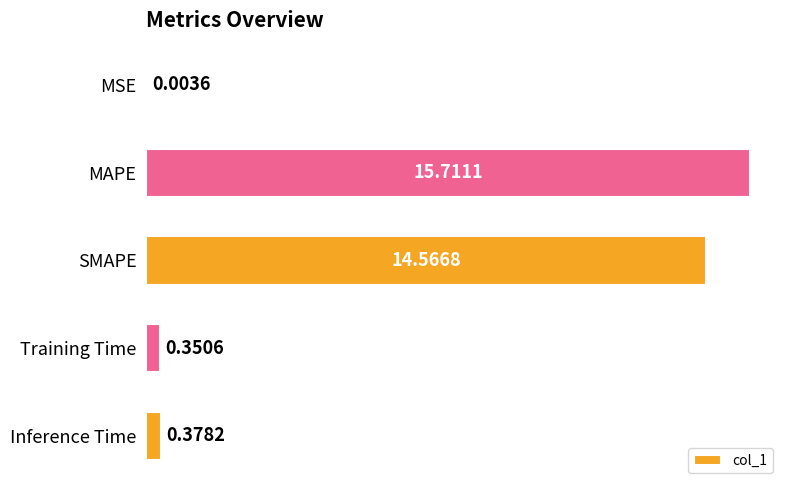

What is the average value?

6.2